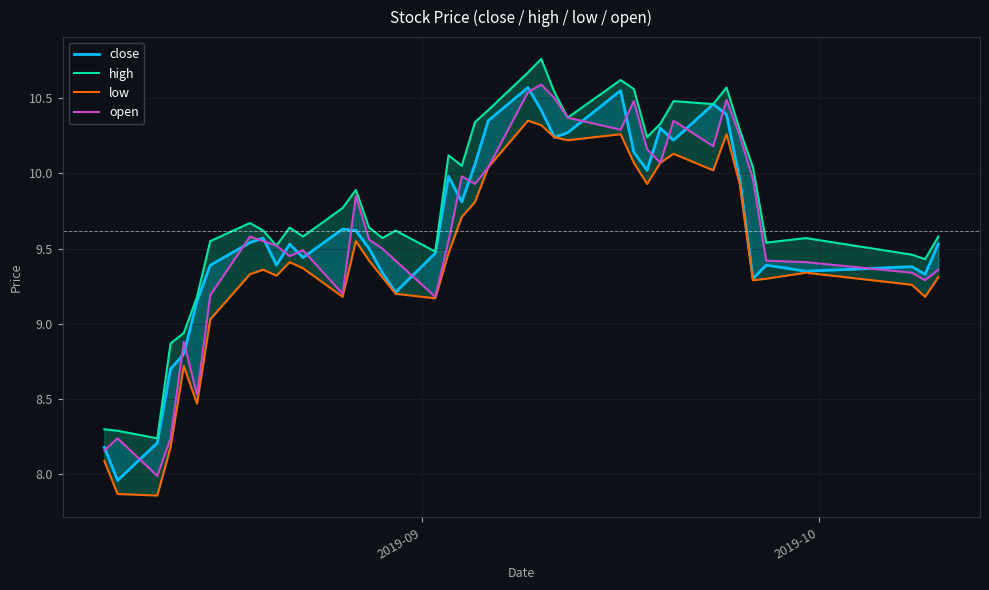

What are all the series names shown in the legend?

close, high, low, open